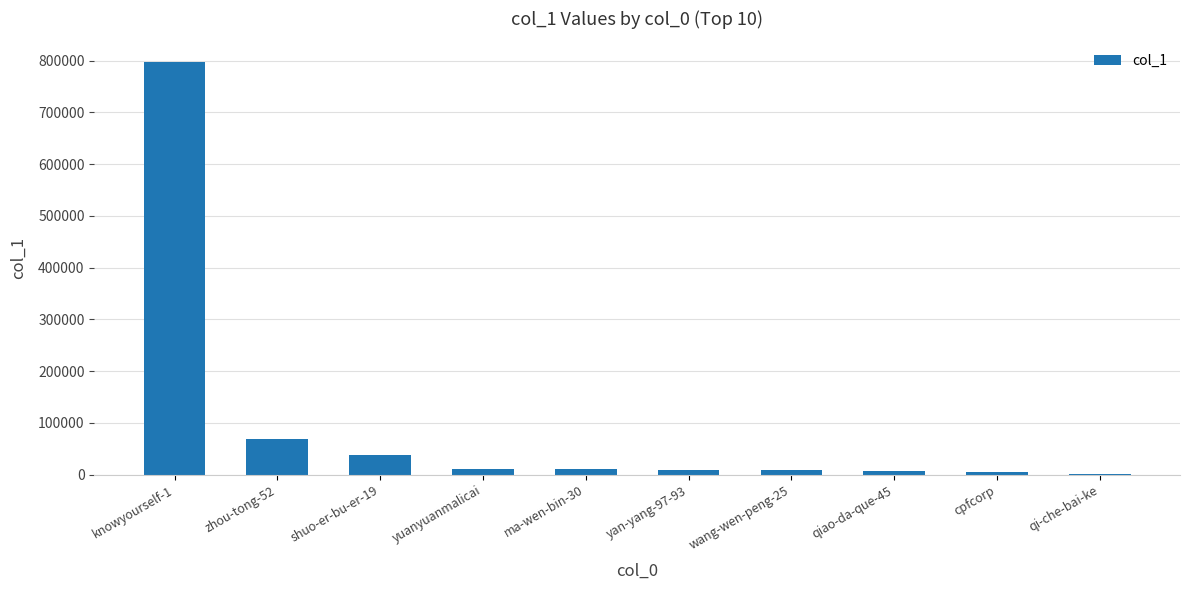

What is the change in value from zhou-tong-52 to shuo-er-bu-er-19?

-32403